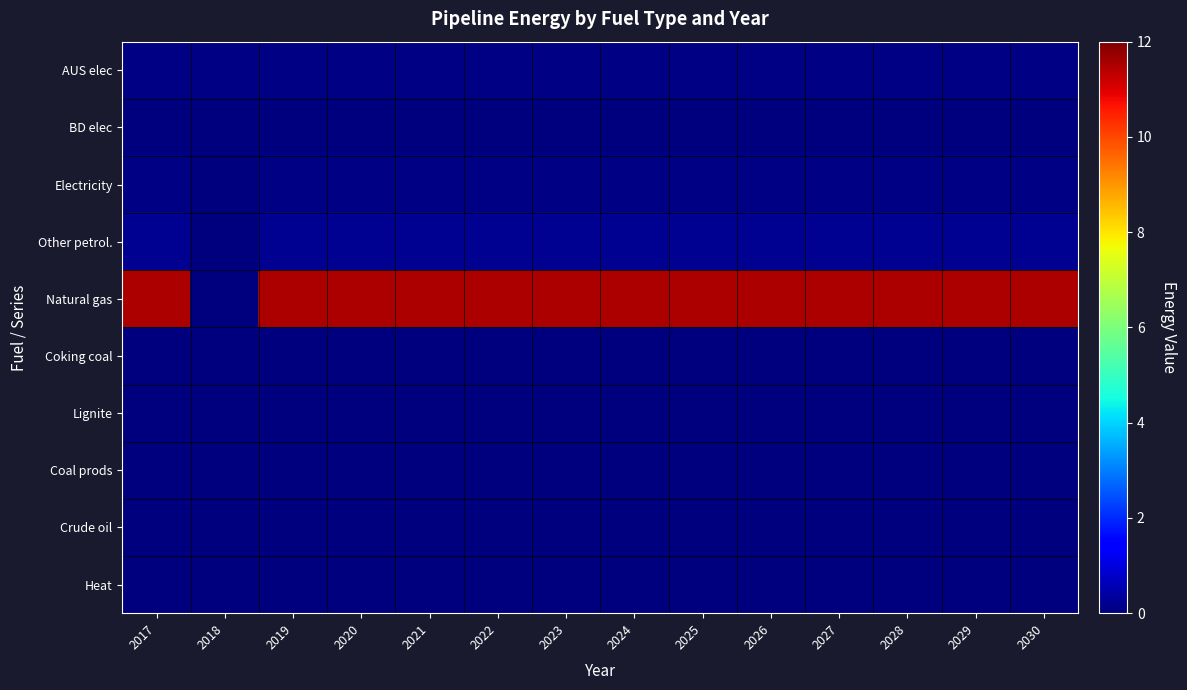

Which series has the largest total across all categories?

Natural gas